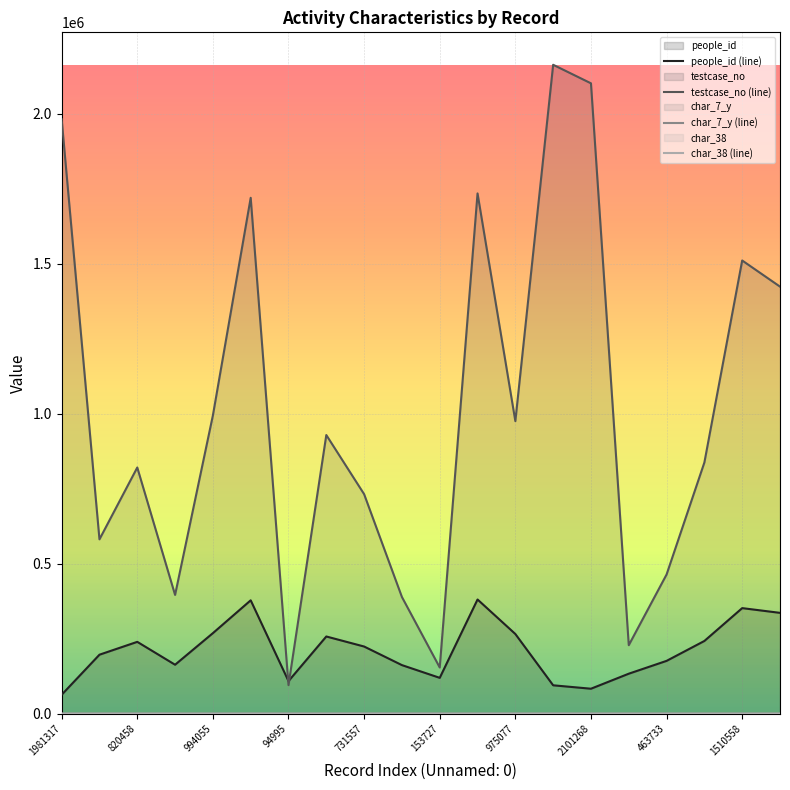

How many intersections are there between testcase_no (line) and people_id (line)?

2